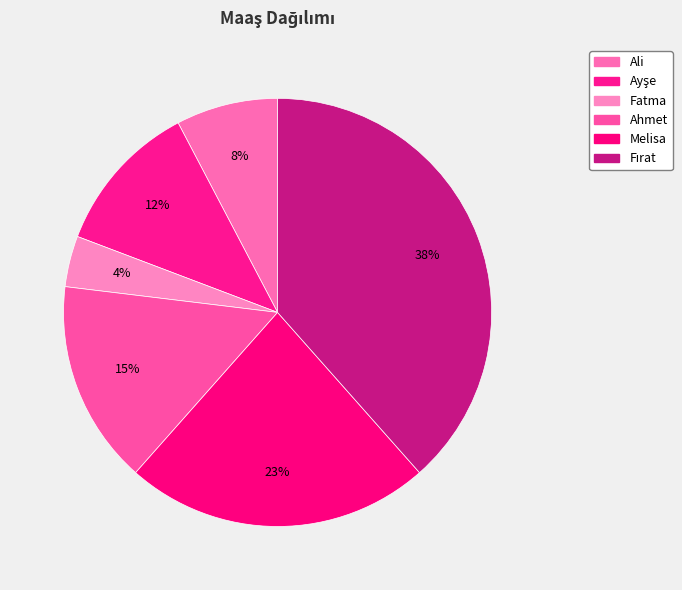

Which slice is the largest?

Fırat